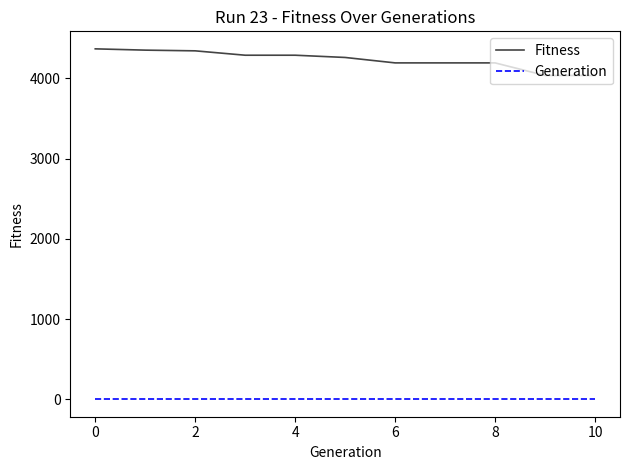

What is the maximum value shown in the chart?

4368.3